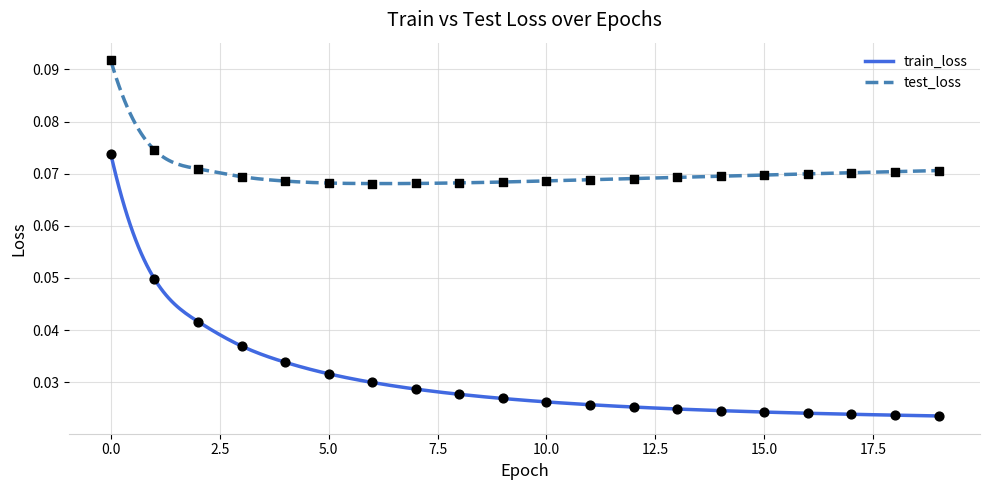

What is the total value across all series at 16?

0.1